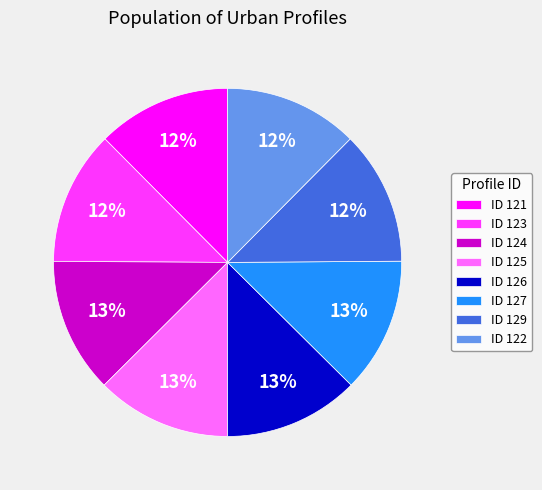

Is it true that ID 121 is 2% of the pie?

False